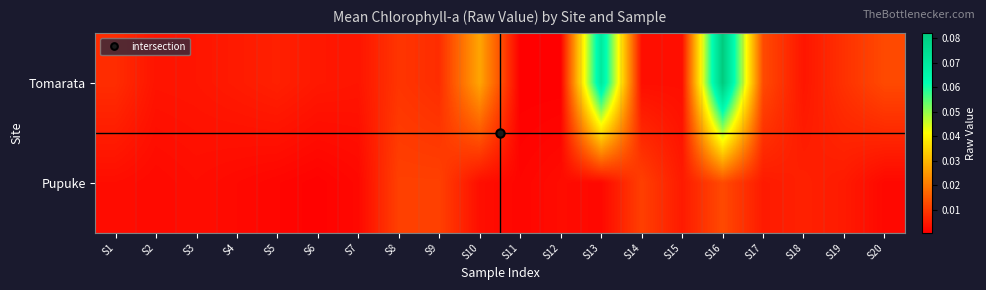

At how many categories does at least one series exceed 0?

20